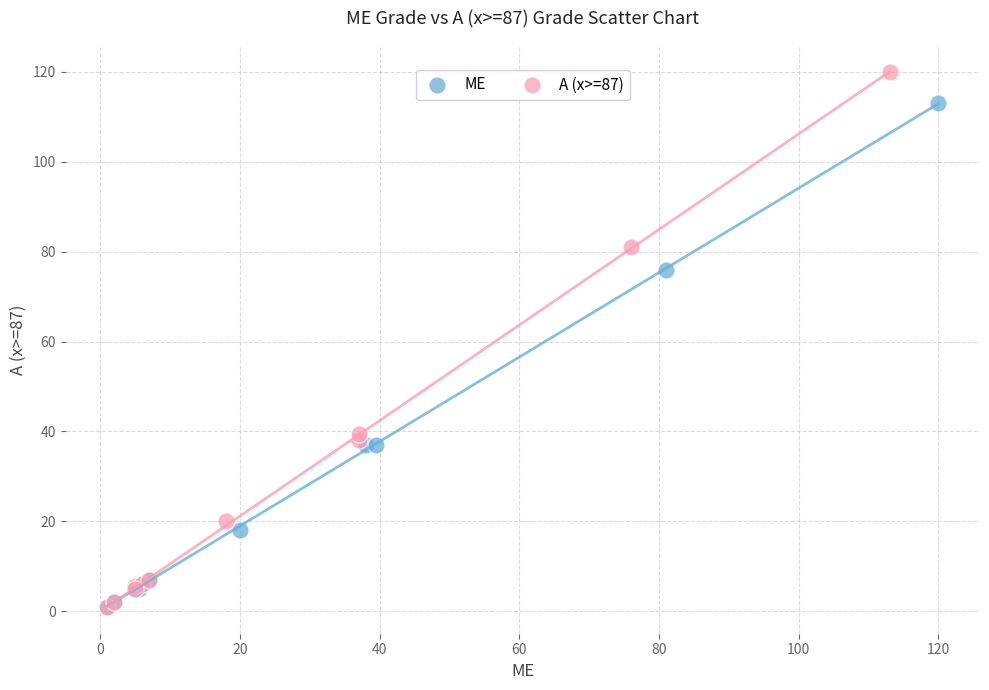

Which series contains the highest Y value?

A (x>=87)